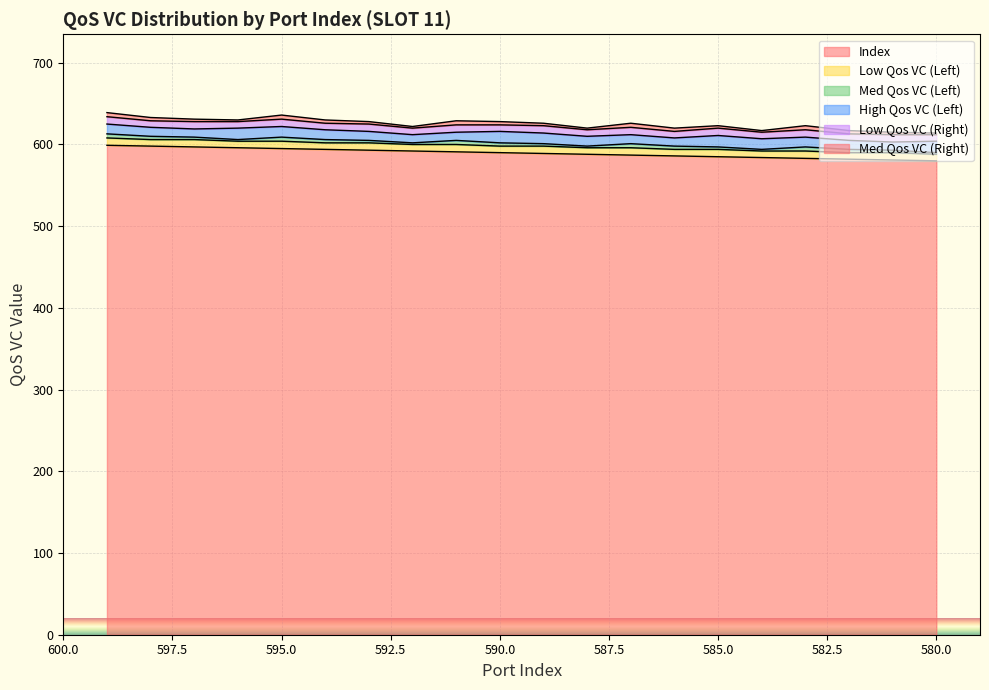

Reading right to left, what are all the values shown in this chart?

Index: 580=580	581=581	582=582	583=583	584=584	585=585	586=586	587=587	588=588	589=589	590=590	591=591	592=592	593=593	594=594	595=595	596=596	597=597	598=598	599=599
Low Qos VC (Left): 580=8	581=9	582=8	583=9	584=8	585=9	586=8	587=9	588=8	589=9	590=8	591=9	592=8	593=9	594=8	595=9	596=8	597=9	598=8	599=9
Med Qos VC (Left): 580=2	581=3	582=4	583=5	584=2	585=3	586=4	587=5	588=2	589=3	590=4	591=5	592=2	593=3	594=4	595=5	596=2	597=3	598=4	599=5
High Qos VC (Left): 580=14	581=10	582=11	583=12	584=13	585=14	586=10	587=11	588=12	589=13	590=14	591=10	592=10	593=11	594=12	595=13	596=14	597=10	598=11	599=12
Low Qos VC (Right): 580=8	581=9	582=8	583=9	584=8	585=9	586=8	587=9	588=8	589=9	590=8	591=9	592=8	593=9	594=8	595=9	596=8	597=9	598=8	599=9
Med Qos VC (Right): 580=2	581=3	582=4	583=5	584=2	585=3	586=4	587=5	588=2	589=3	590=4	591=5	592=2	593=3	594=4	595=5	596=2	597=3	598=4	599=5